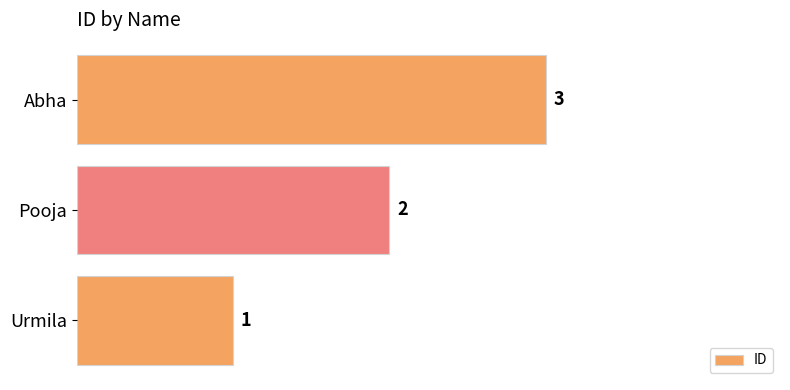

Which category has the highest value across all series?

Abha